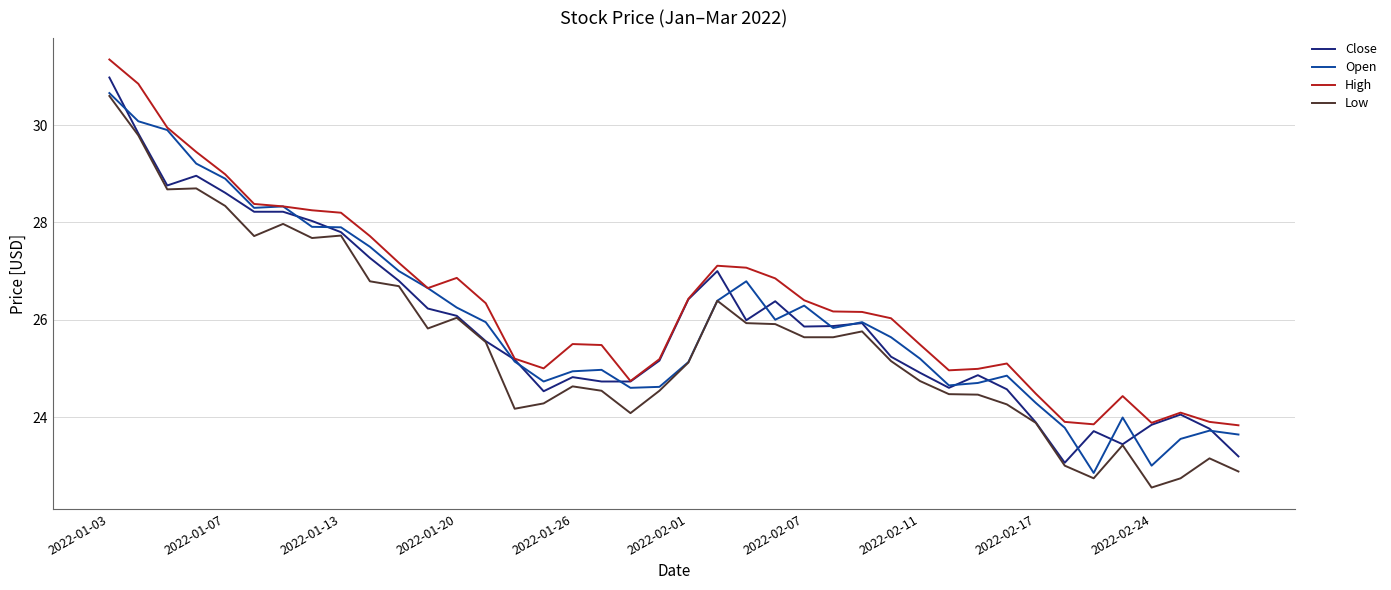

What is the minimum value shown in the chart?

22.5